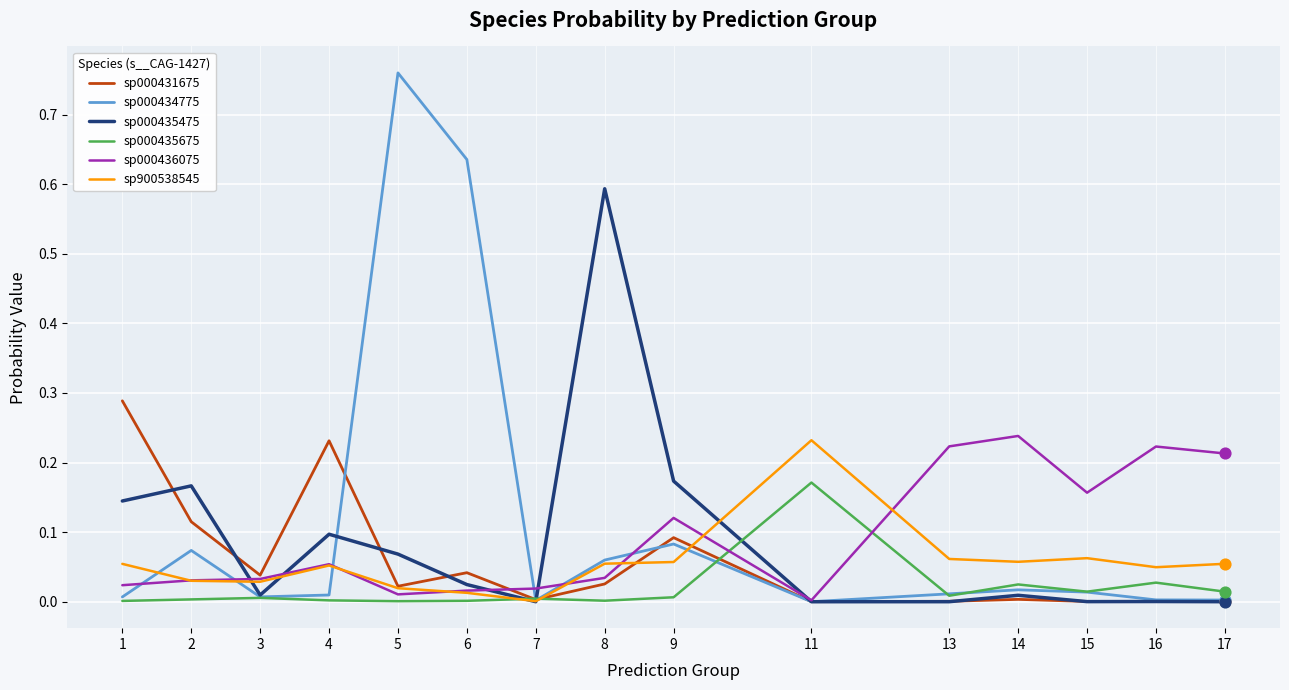

Which series has the largest total across all categories?

sp000434775